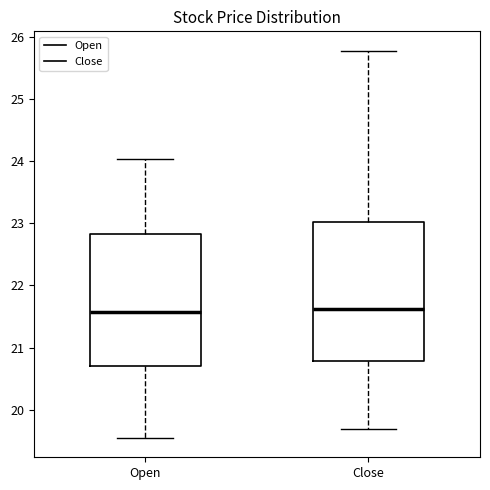

Where does the lower whisker of the box for Close end on the y-axis? The values are not printed on the chart, so give them approximately, as read against the axis.

19.7